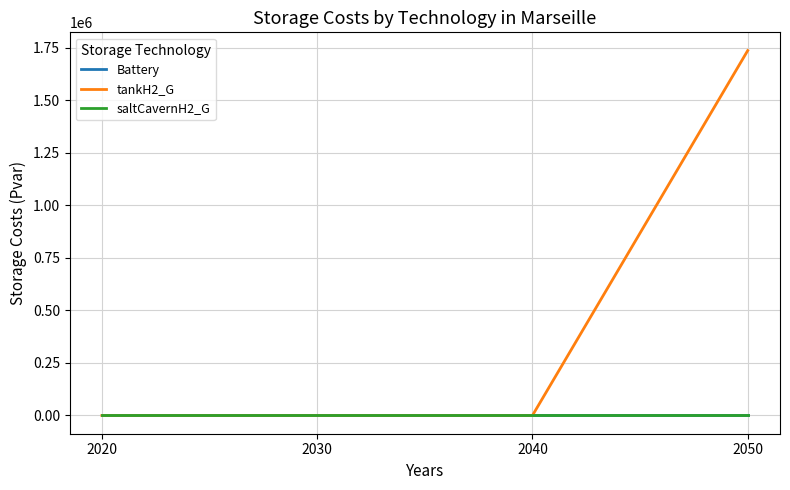

Which category has the highest value in the saltCavernH2_G series?

2020